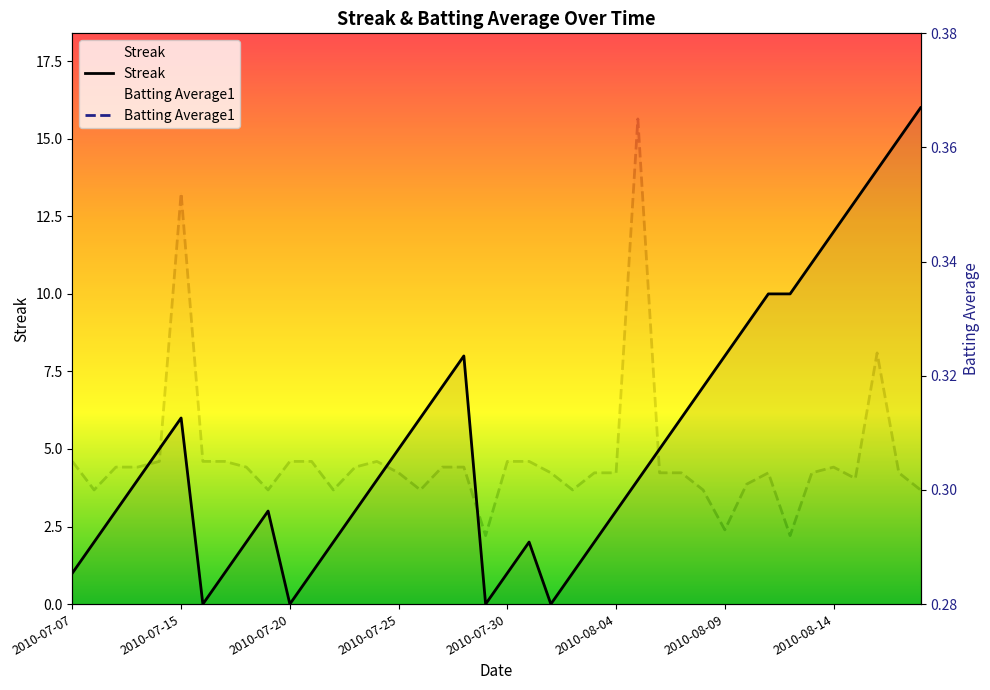

What is the value of the Streak point at the 40th from the left?

16.0